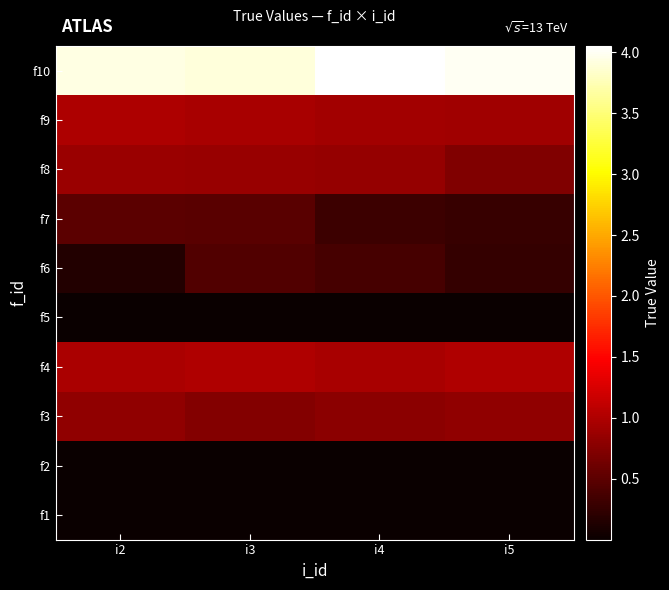

At which category is the sum across all series the highest?

i3